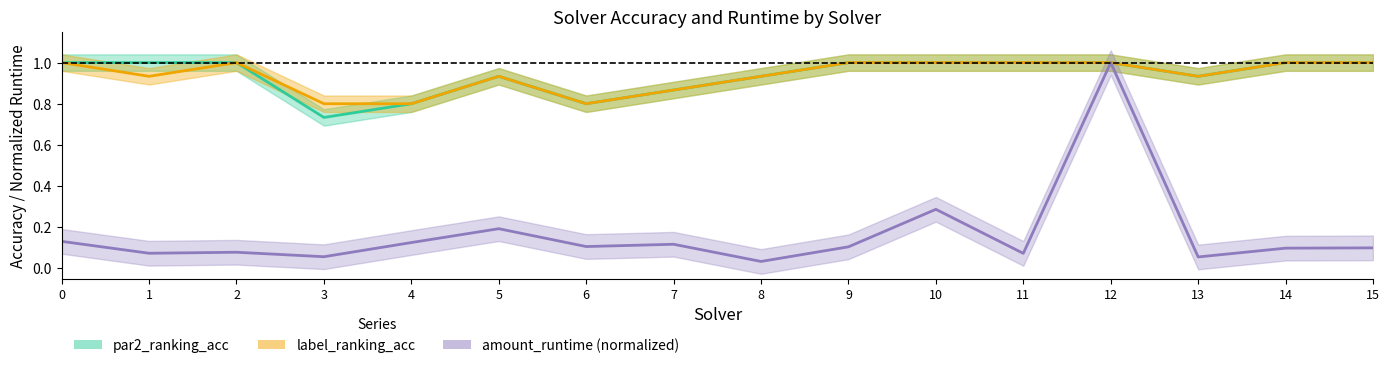

True or false: amount_runtime and label_ranking_acc cross at least once.

False